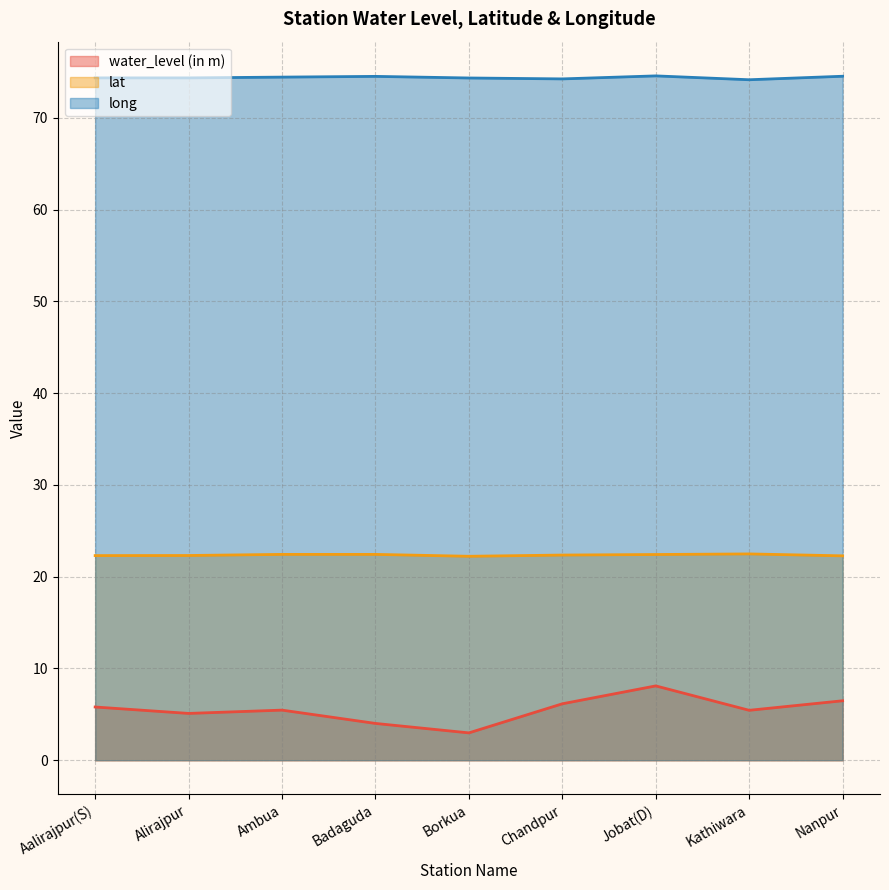

Which label corresponds to the largest value in the chart?

Jobat(D)